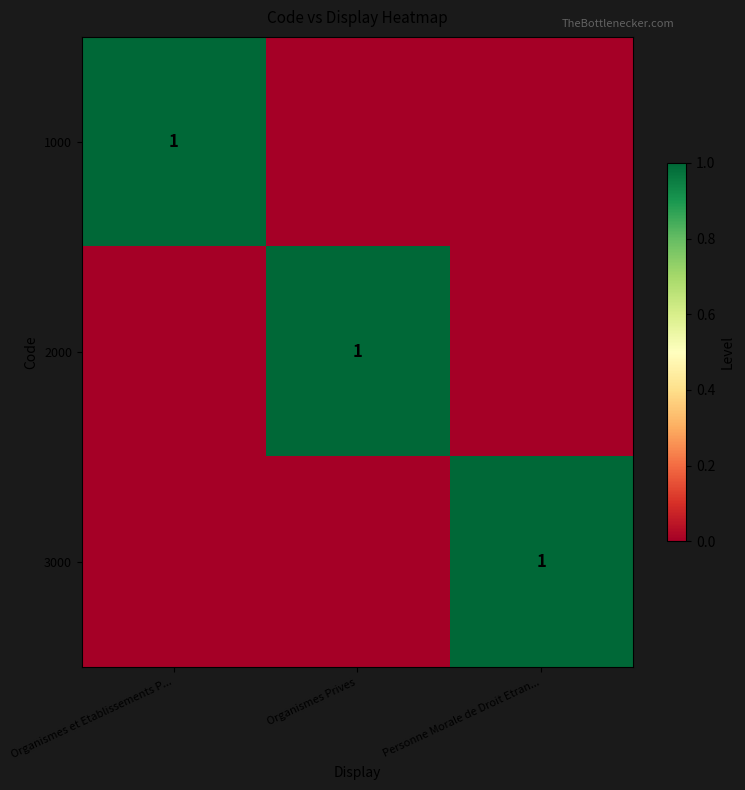

Between Organismes Prives and Personne Morale de Droit Etran..., which is larger?

Organismes Prives